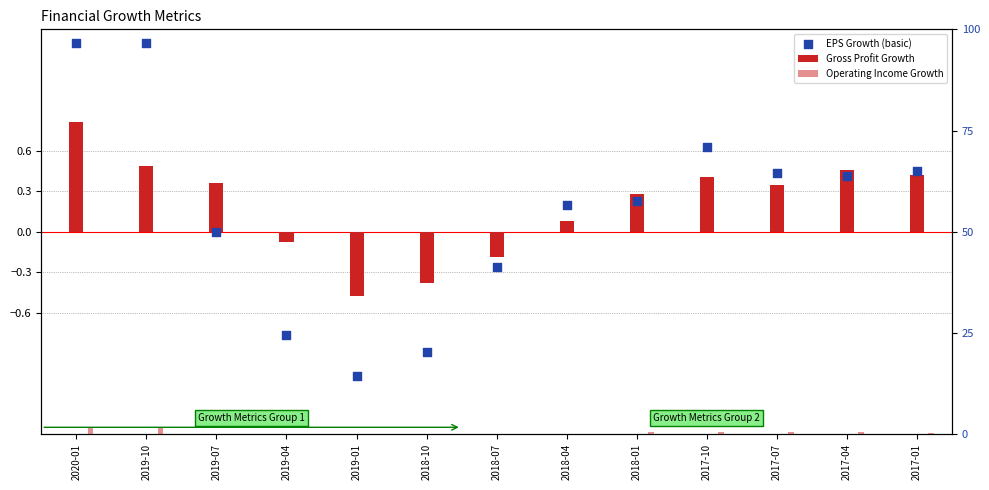

What are all the series names shown in the legend?

Gross Profit Growth, EPS Growth (basic), Operating Income Growth